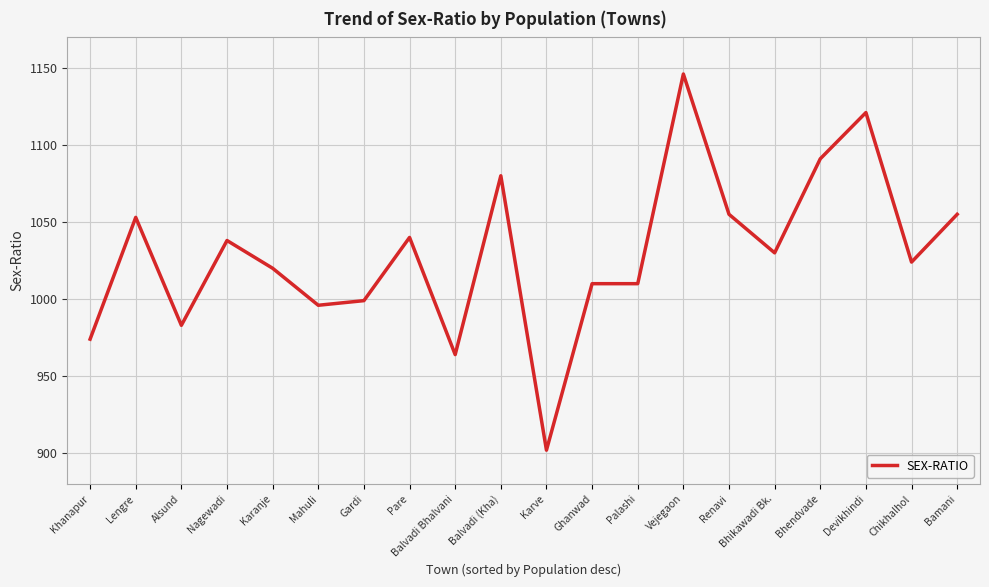

What position from the left is Balvadi (Kha)?

10